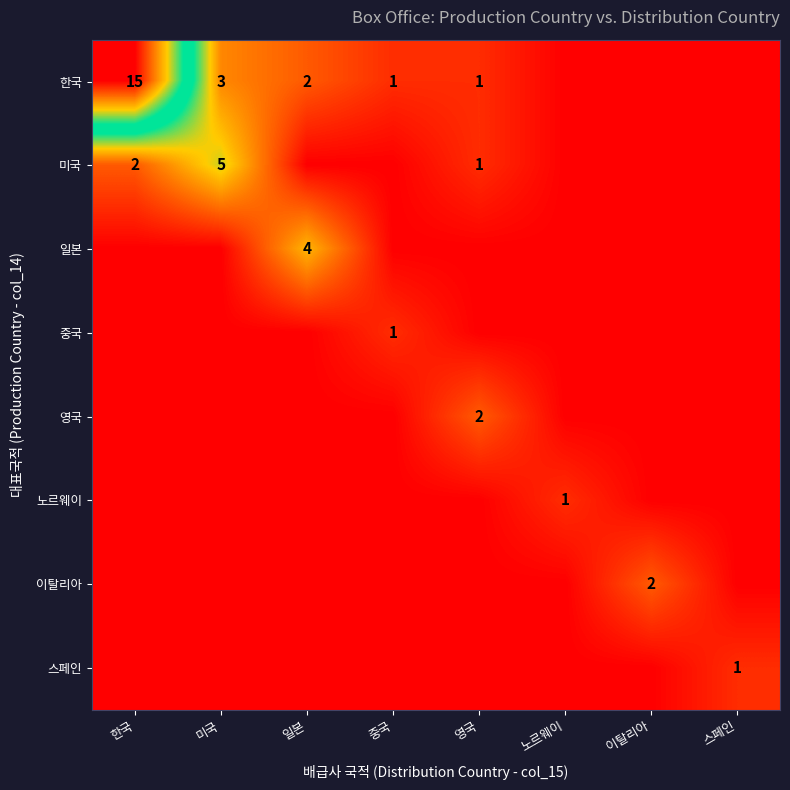

Is it true that 한국 equals 15 at 한국?

True